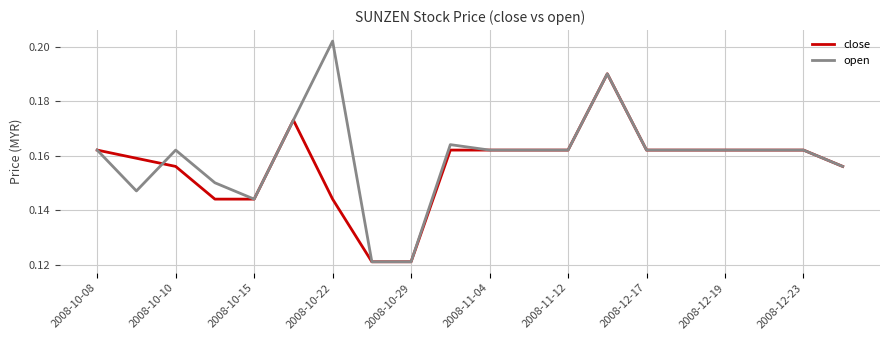

How many series are shown in this chart?

2